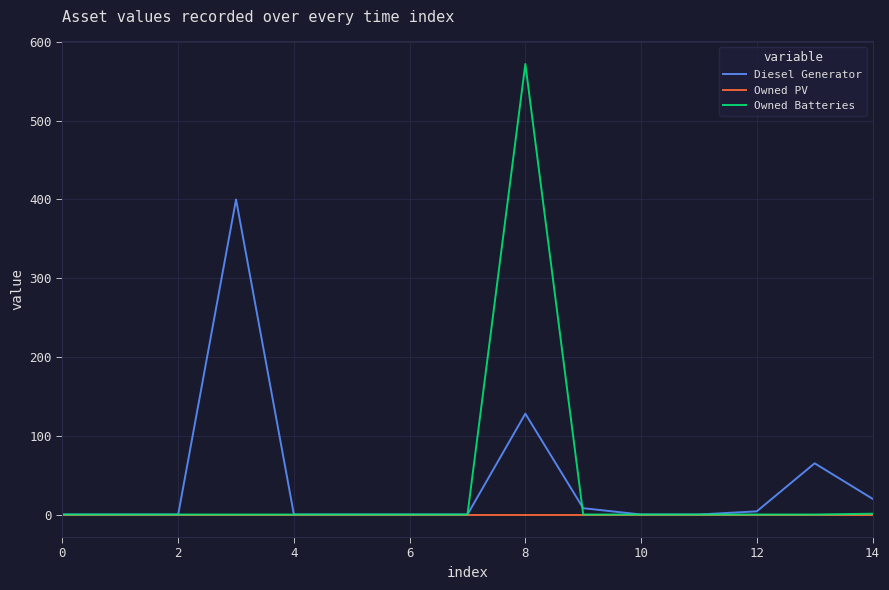

List the series in order of their peak value, highest first.

Owned Batteries, Diesel Generator, Owned PV